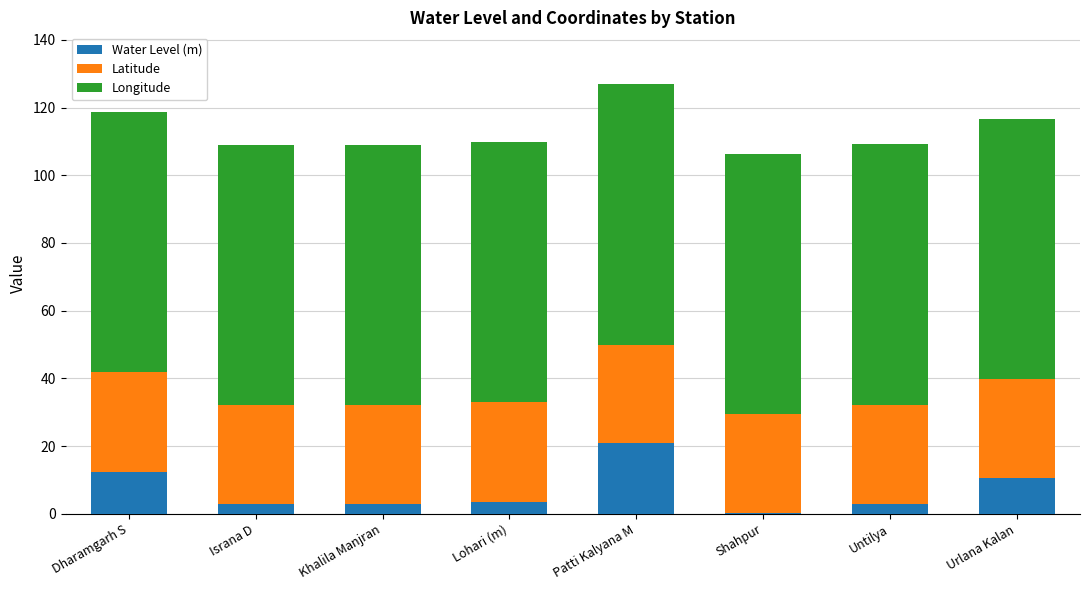

What is the total value across all series at Lohari (m)?

109.8